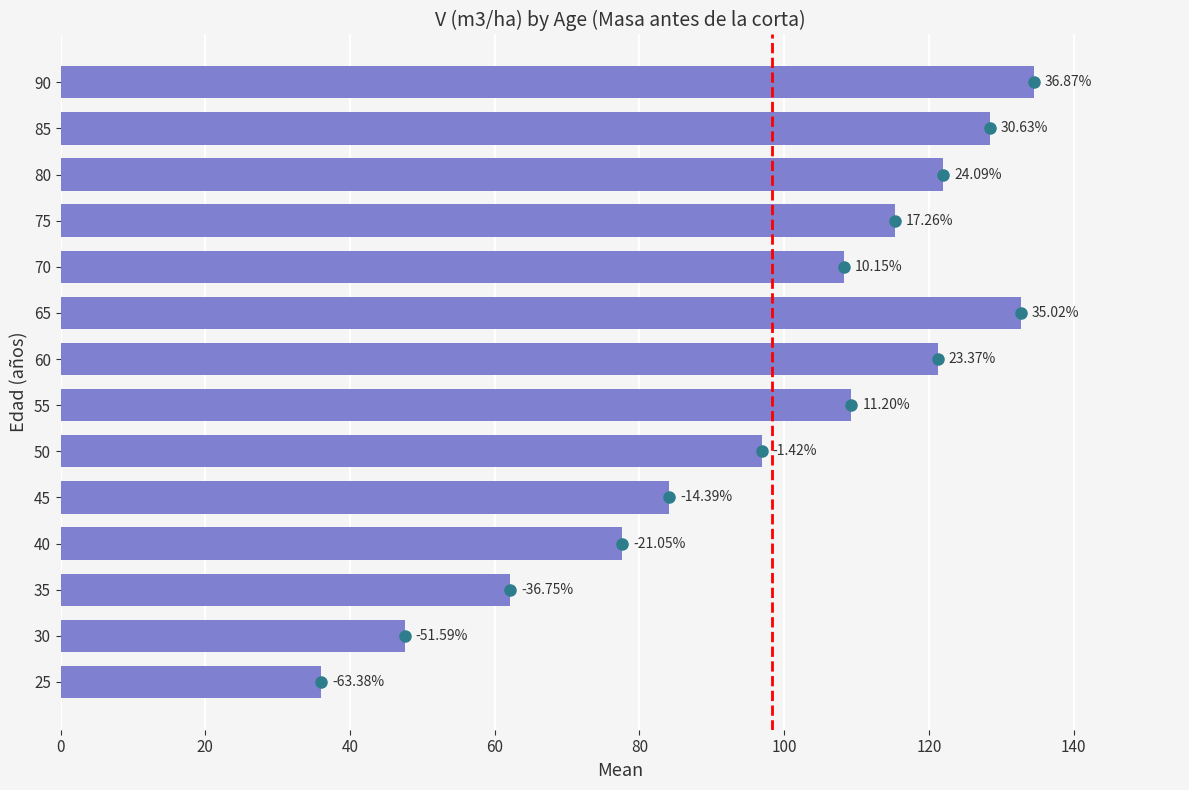

How many bars are there in total?

14